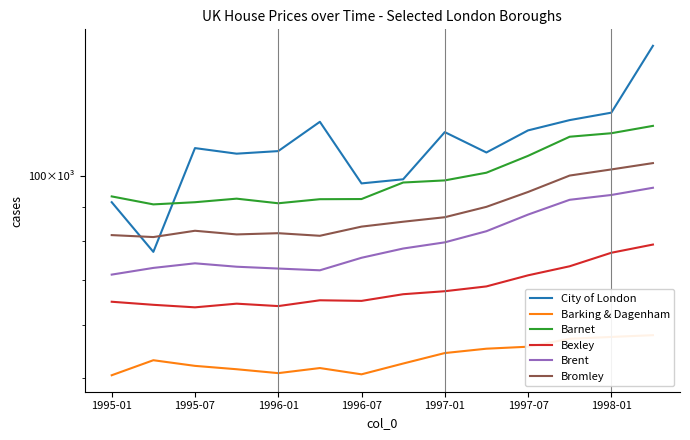

What is the spread (max minus min) of values at 9?

53200.3